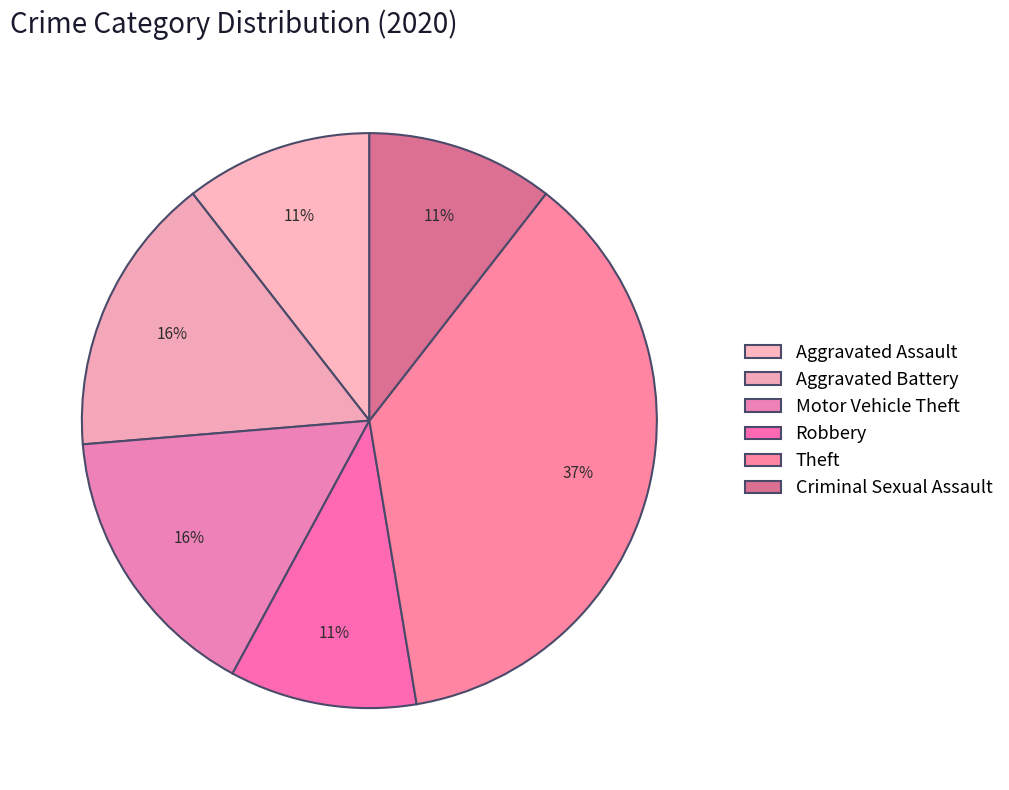

How many slices are in this pie chart?

6